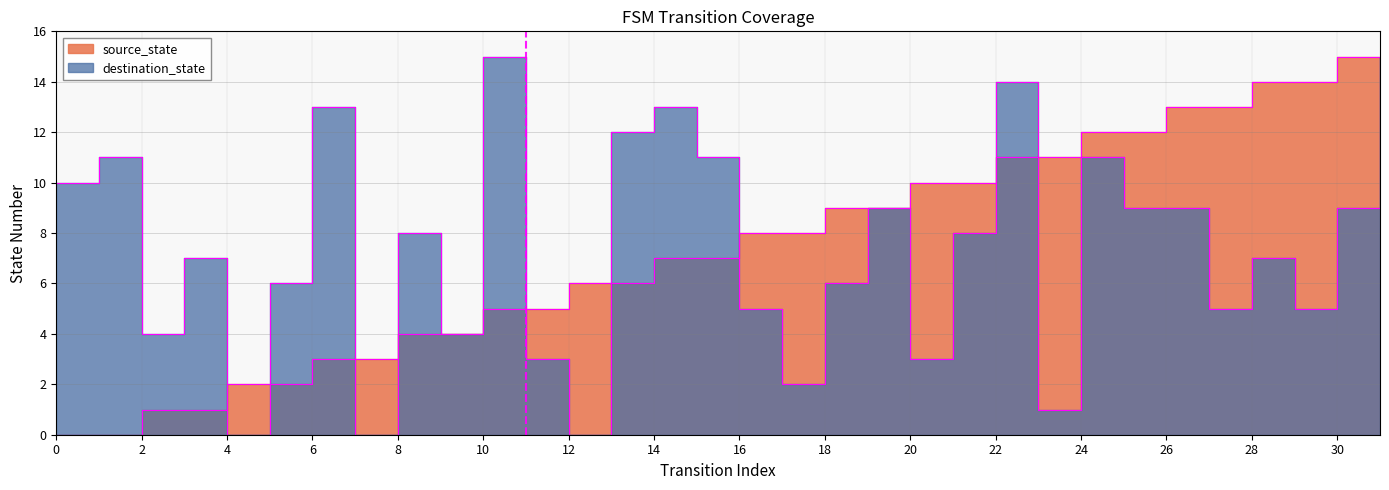

Which series changed the most between 7 and 18?

source_state